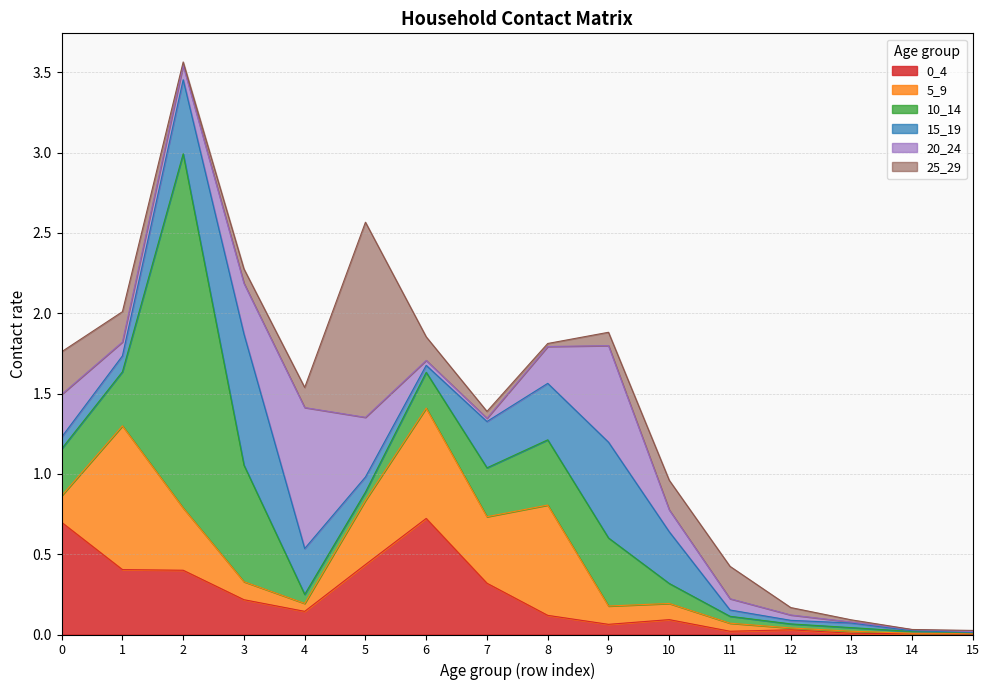

Read the 10_14 value at 7.

0.3